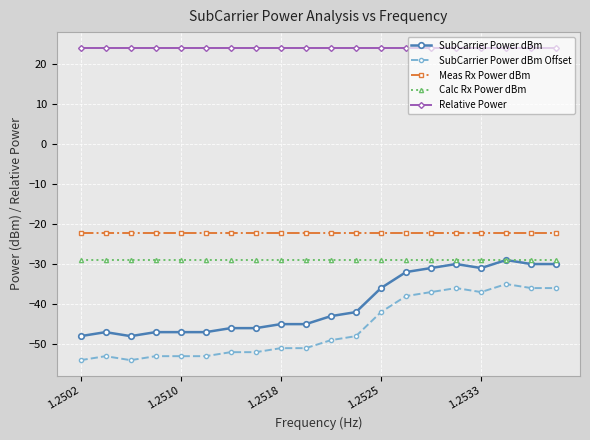

True or false: Calc Rx Power dBm and Relative Power intersect in this chart.

False